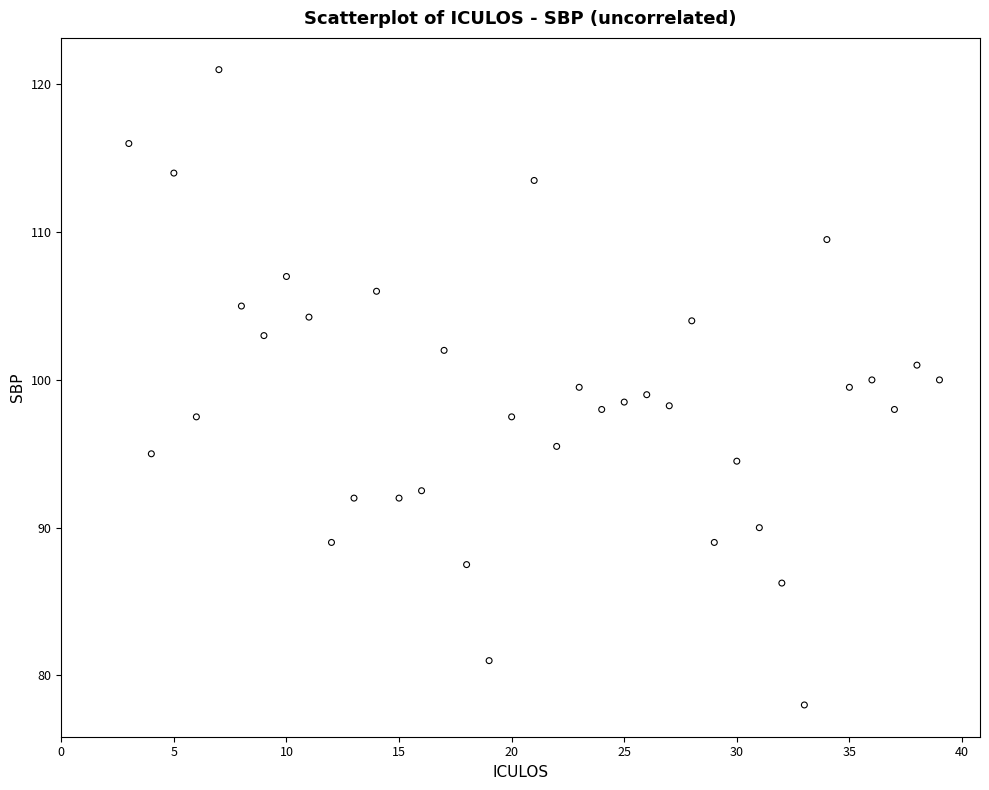

What is the range of Y values (max minus min)?

43.0